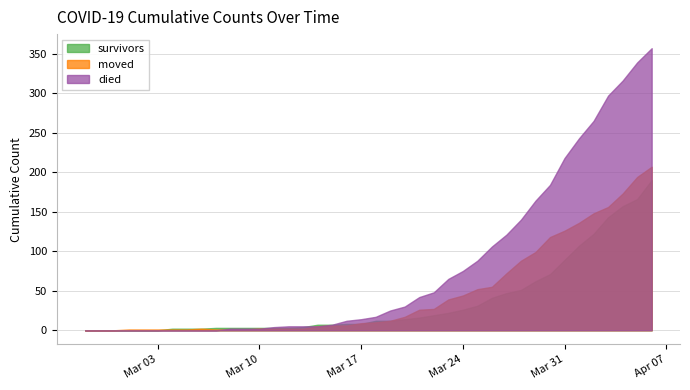

What are all the series names shown in the legend?

survivors, moved, died